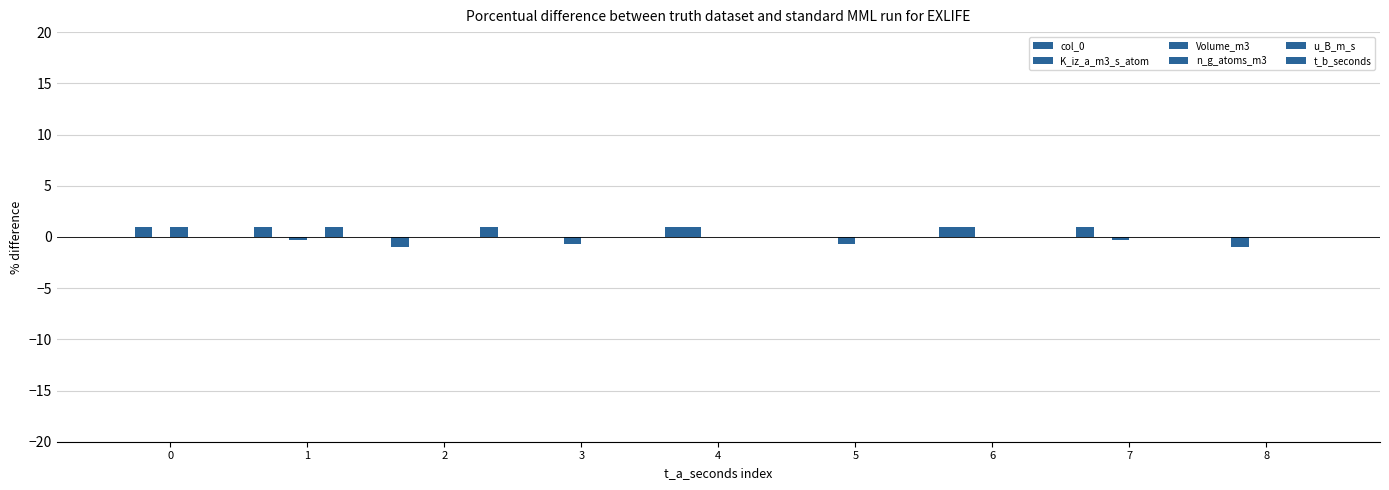

How many groups of bars are there?

9